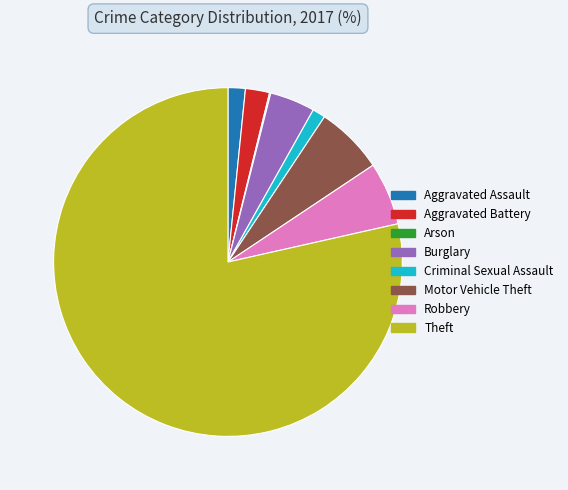

The Robbery slice represents 1% of the pie. True or false?

False